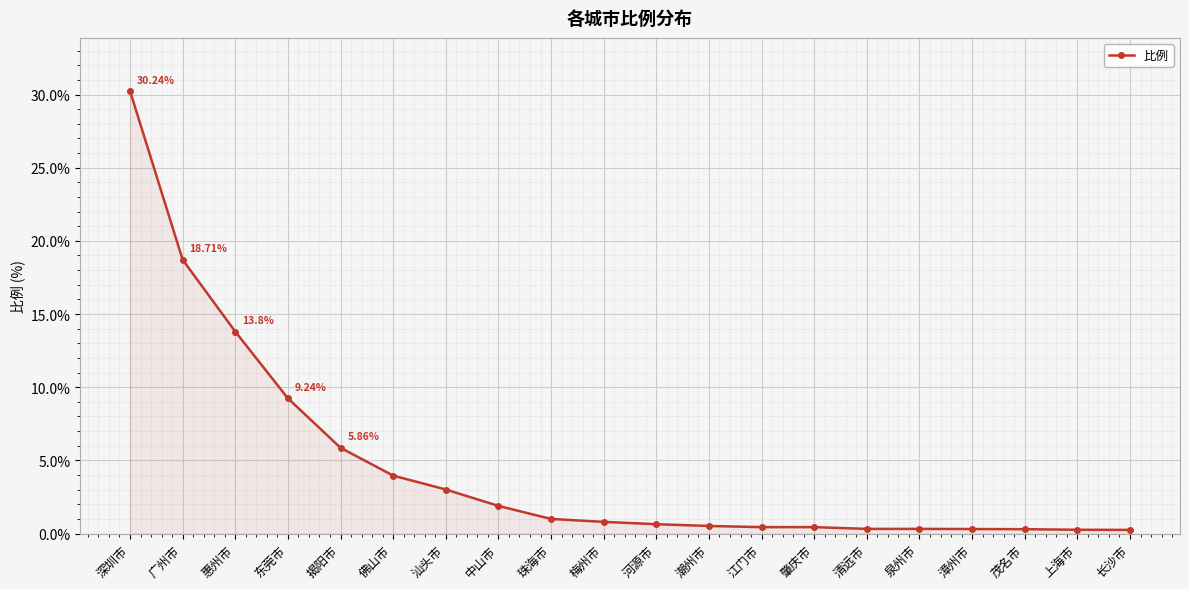

Is it true that the value at 深圳市 is 30.2?

True